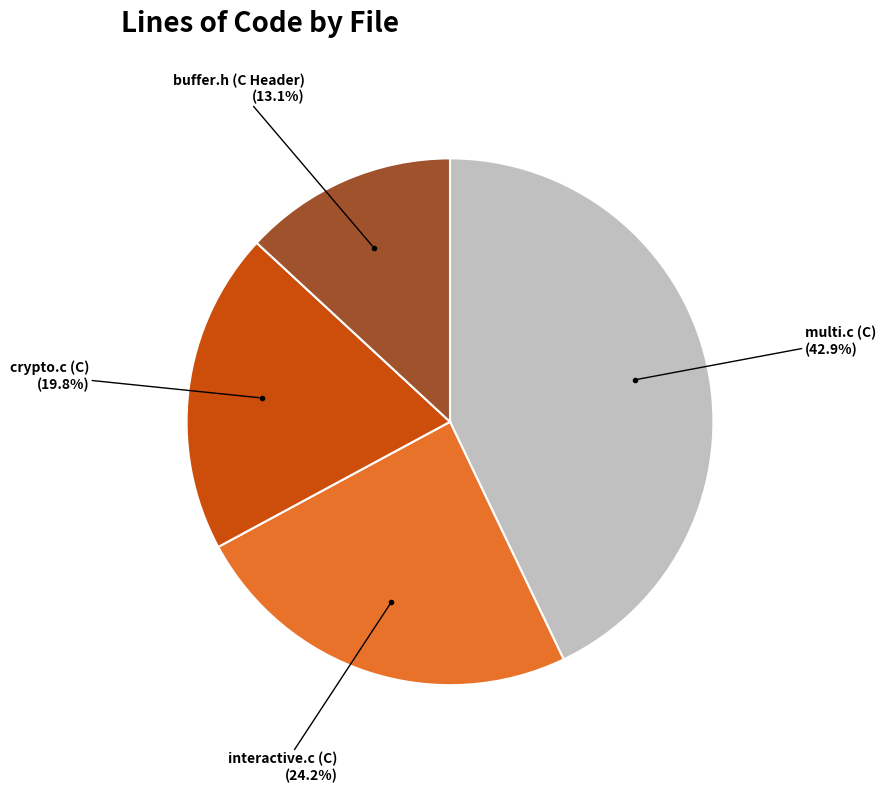

Is there any slice that represents more than half of the pie?

No